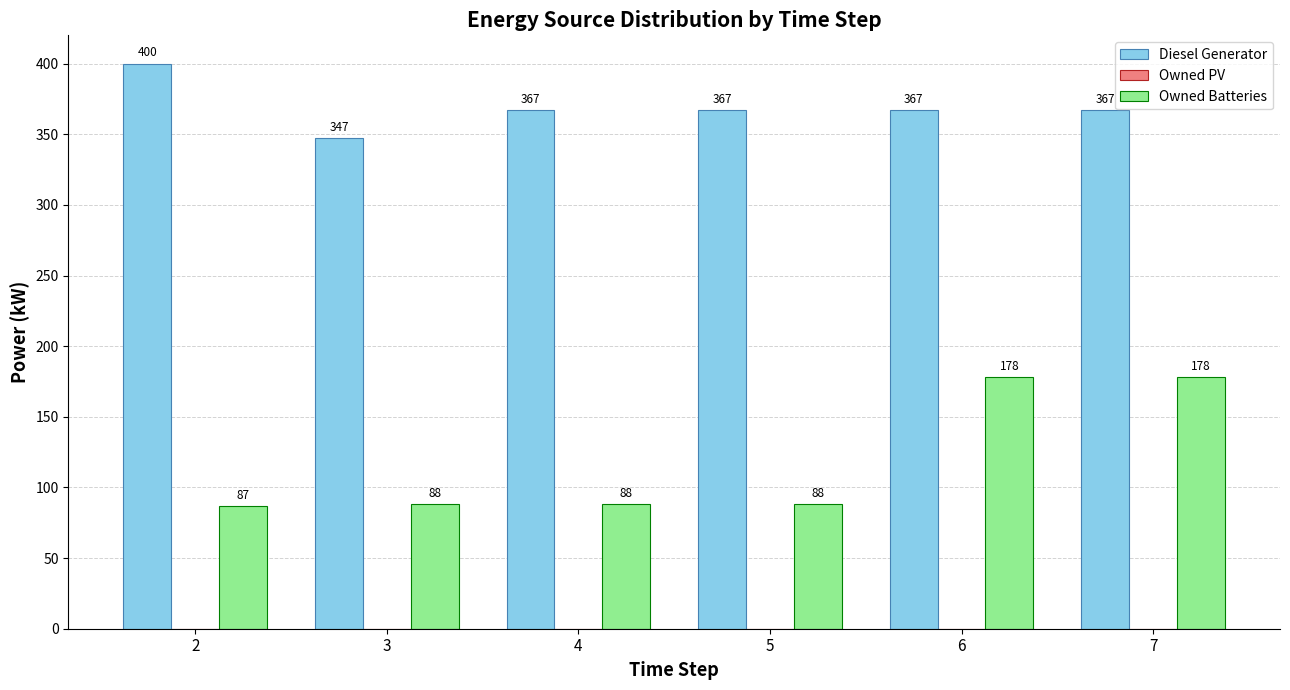

What is the sum of all Diesel Generator values?

2215